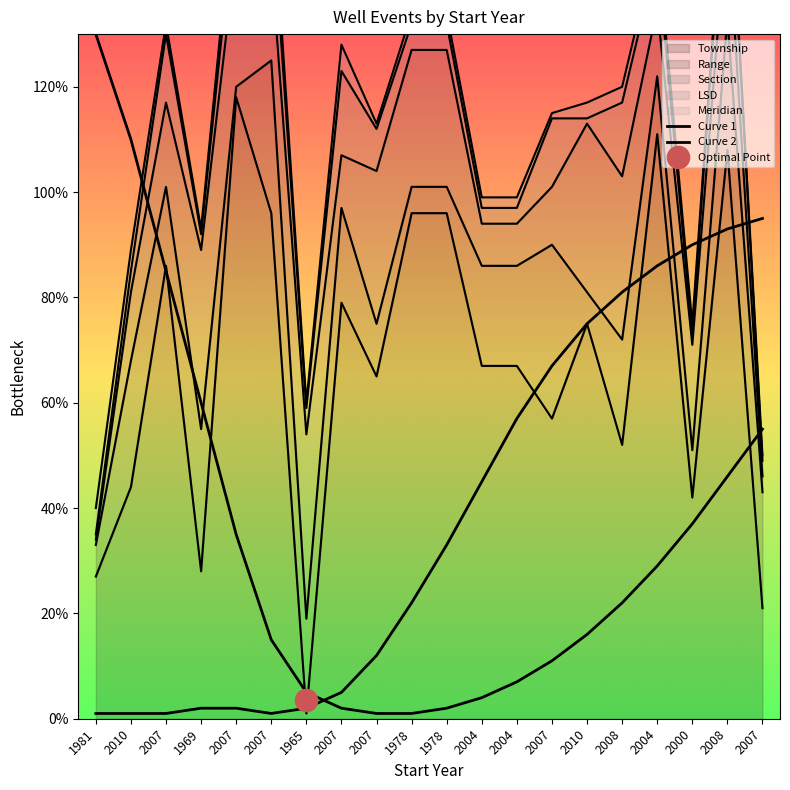

How many distinct data groups are displayed?

5